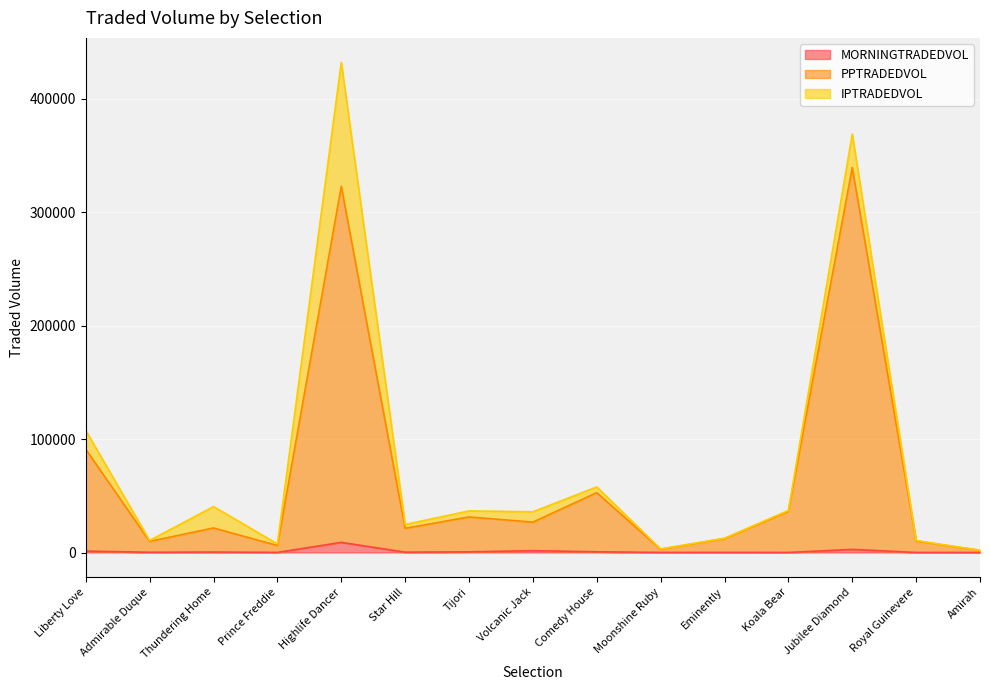

True or false: PPTRADEDVOL and MORNINGTRADEDVOL cross at least once.

False